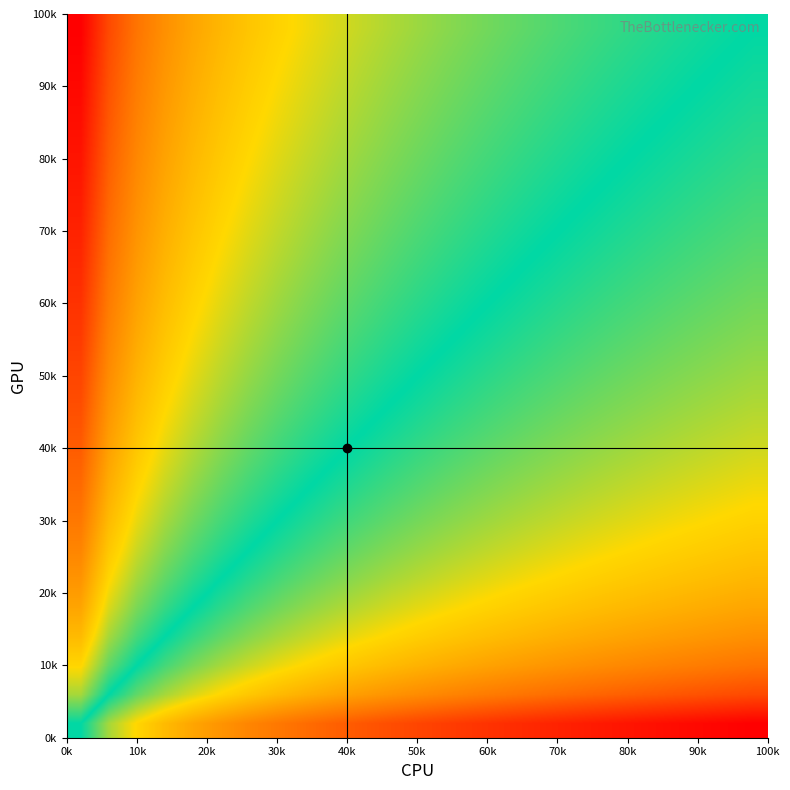

How many series are shown in this chart?

25